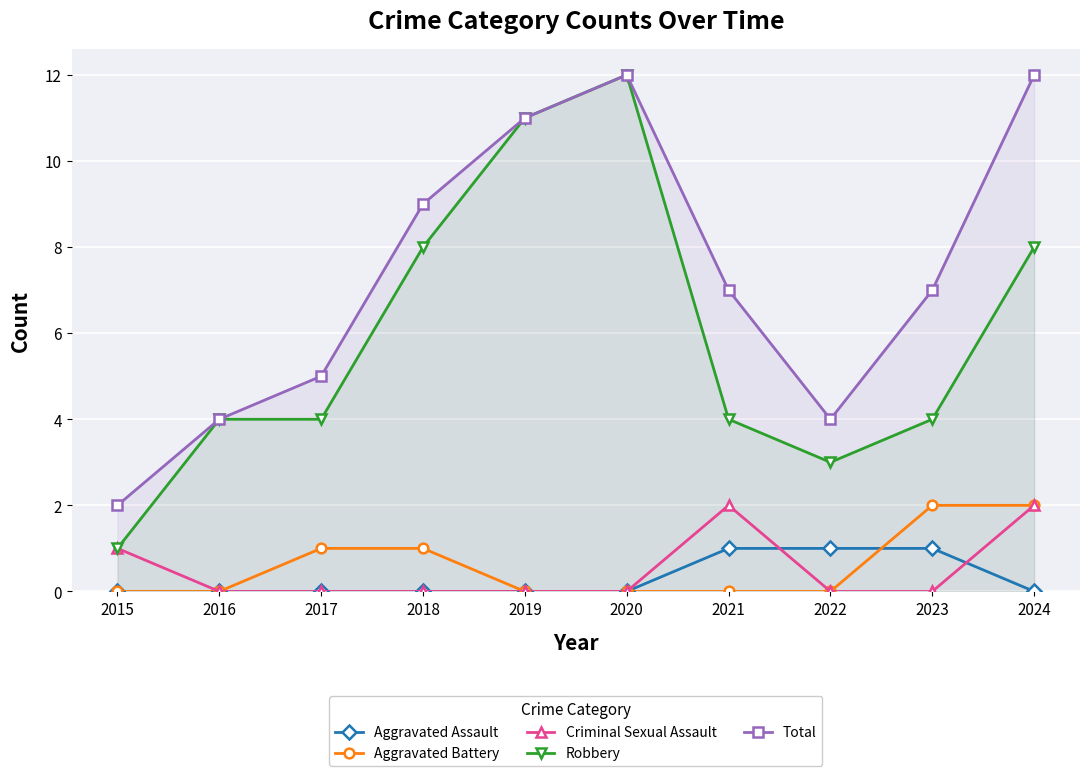

Reading left to right, transcribe all the data shown in this chart.

Aggravated Assault: 2015=0	2016=0	2017=0	2018=0	2019=0	2020=0	2021=1	2022=1	2023=1	2024=0
Aggravated Battery: 2015=0	2016=0	2017=1	2018=1	2019=0	2020=0	2021=0	2022=0	2023=2	2024=2
Criminal Sexual Assault: 2015=1	2016=0	2017=0	2018=0	2019=0	2020=0	2021=2	2022=0	2023=0	2024=2
Robbery: 2015=1	2016=4	2017=4	2018=8	2019=11	2020=12	2021=4	2022=3	2023=4	2024=8
Total: 2015=2	2016=4	2017=5	2018=9	2019=11	2020=12	2021=7	2022=4	2023=7	2024=12